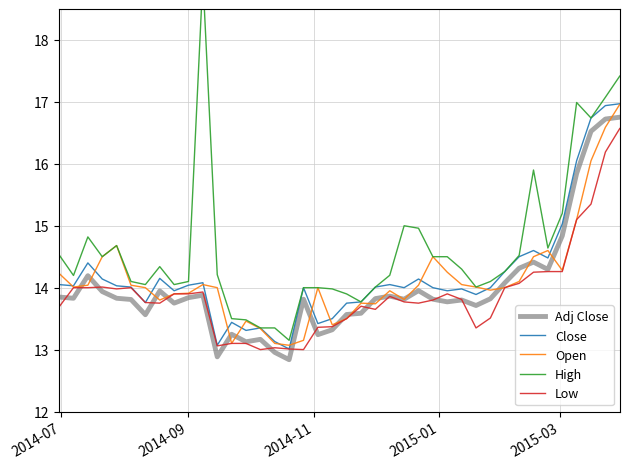

Which series ends up on top after the final intersection of Open and Adj Close?

Open